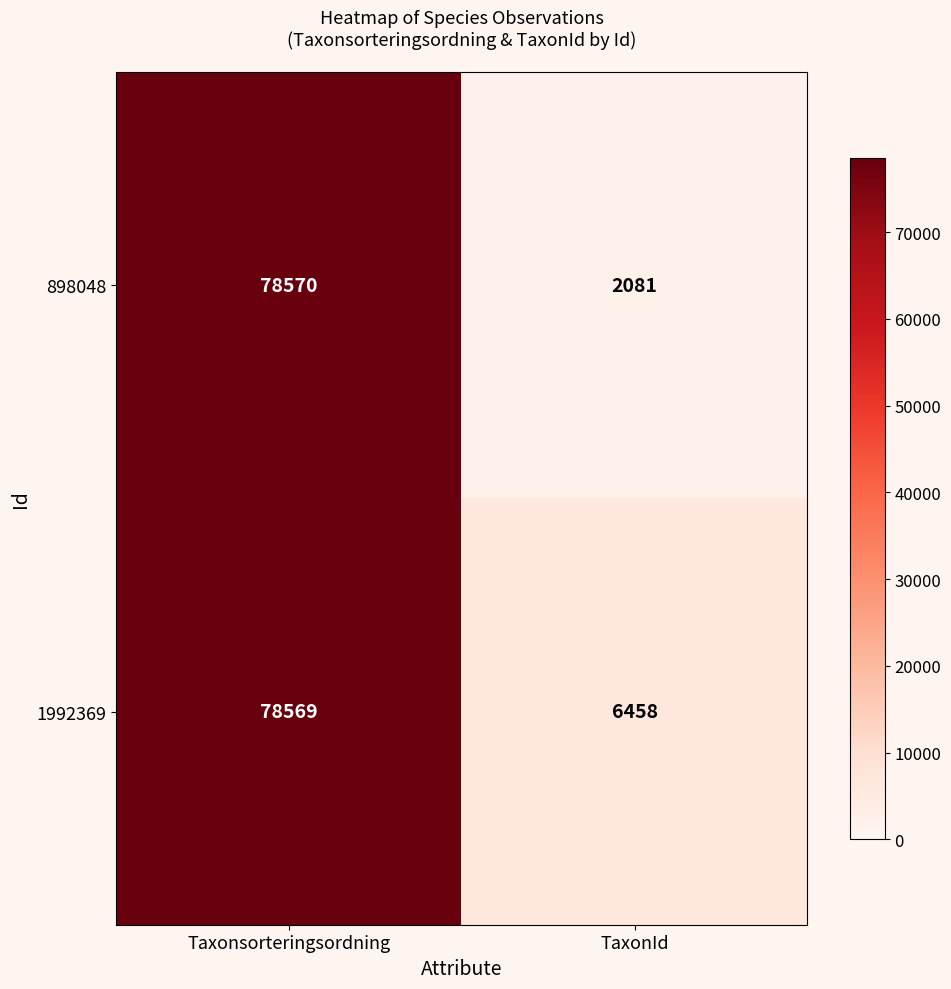

Which series has the largest range (max minus min)?

898048